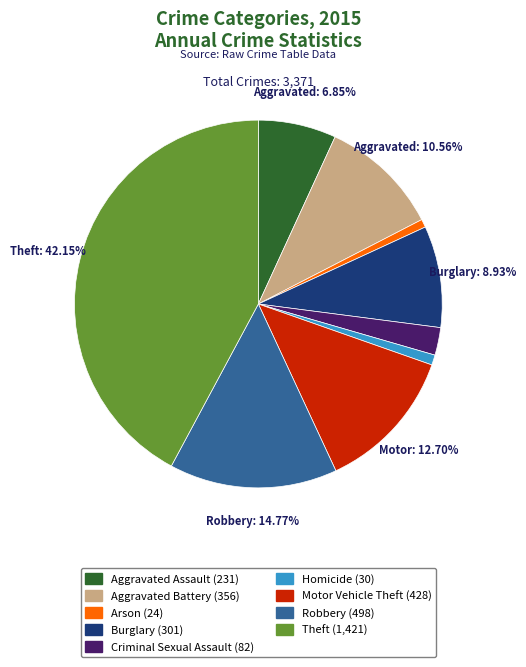

Which has a higher value, Burglary (301) or Theft (1,421)?

Theft (1,421)